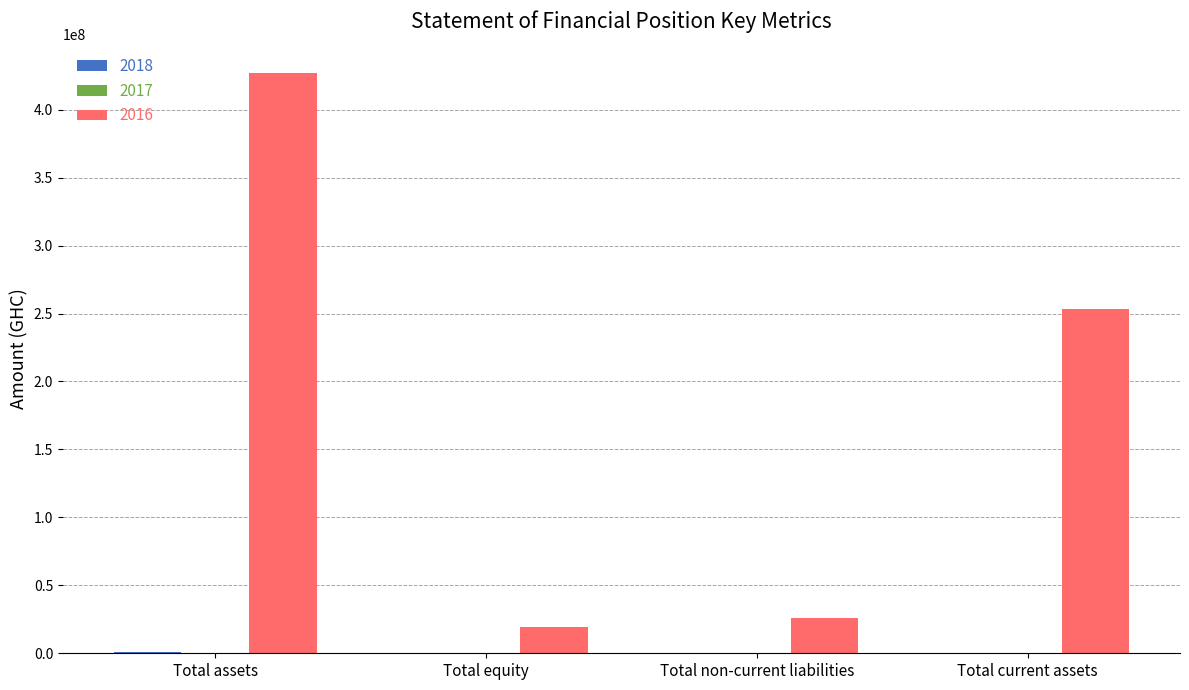

What is the average value of the 2016 series?

181322026